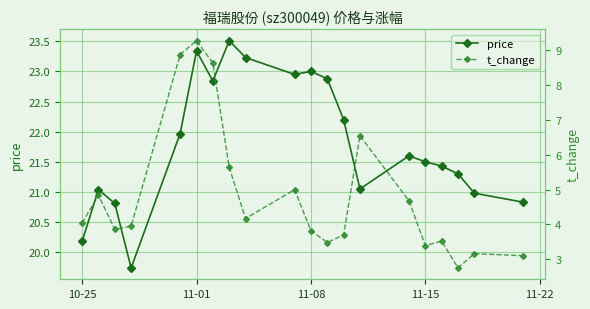

List the series in order of their overall mean, lowest first.

t_change, price